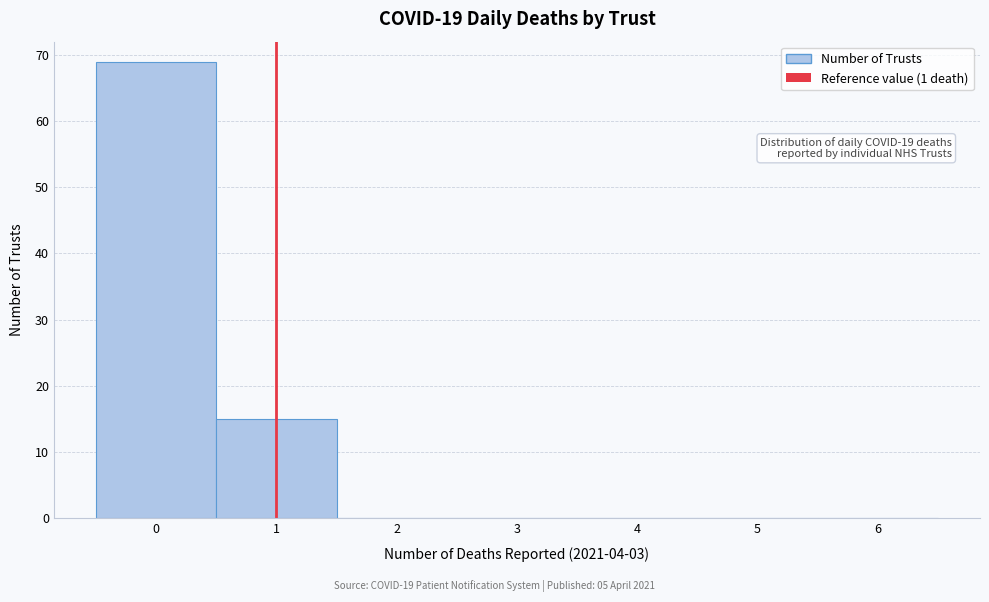

Over which range of the x-axis is the bar tallest?

-0.5 to 0.5